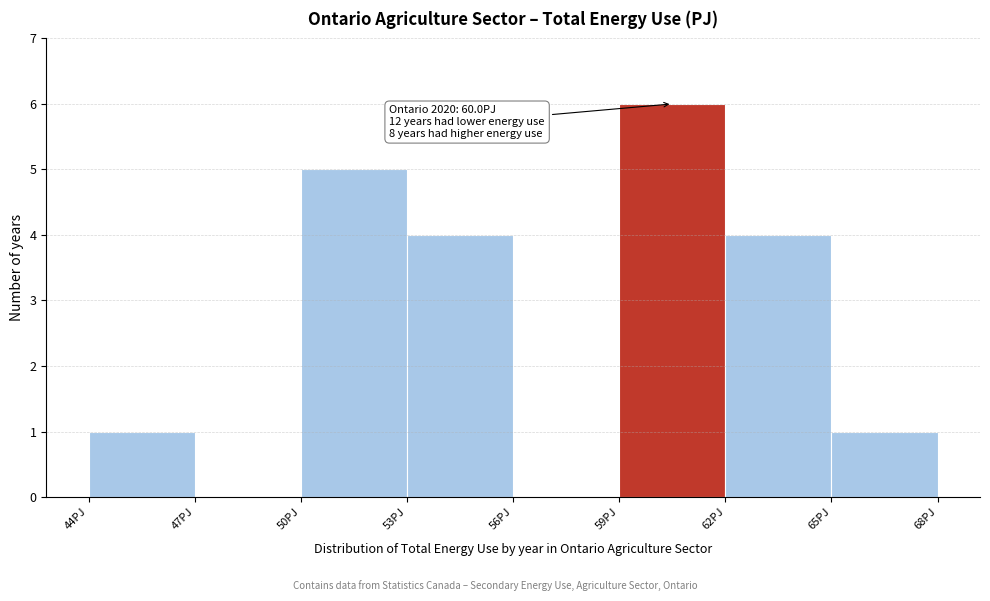

Over which range of the x-axis is the bar tallest?

59 to 62